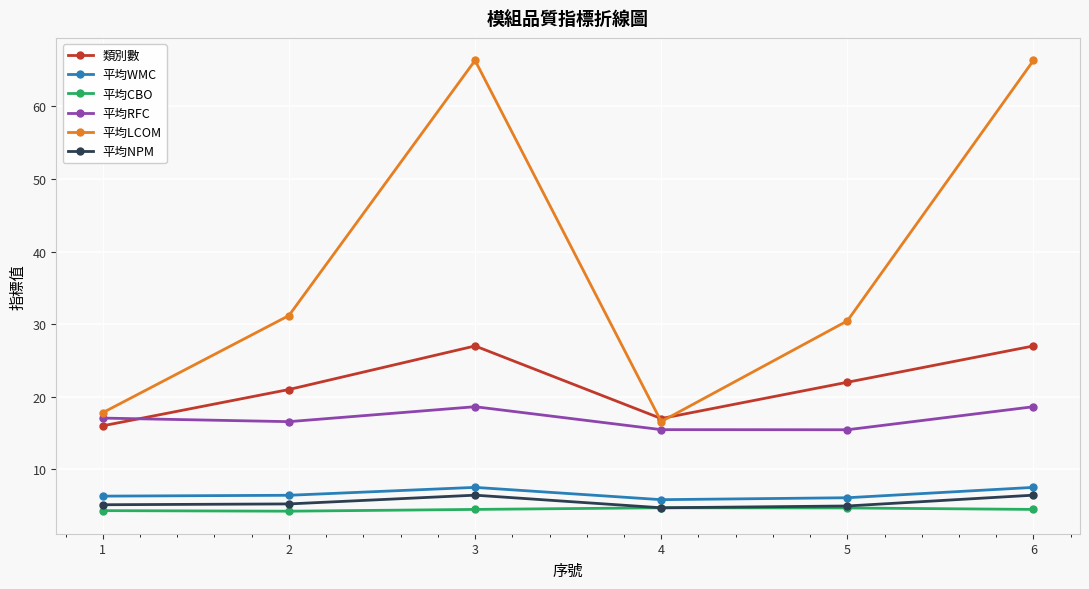

Which series has the widest spread of values?

平均LCOM